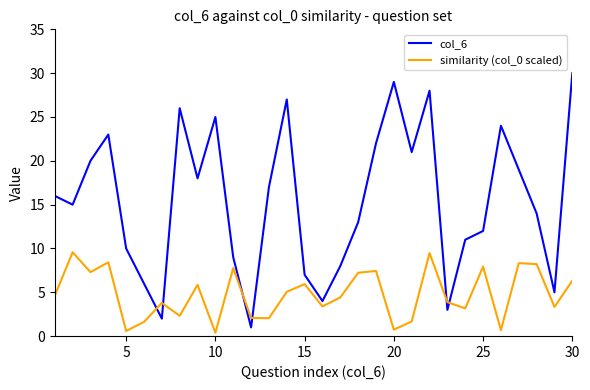

Rank the series by their maximum value, from lowest to highest.

similarity (col_0 scaled), col_6